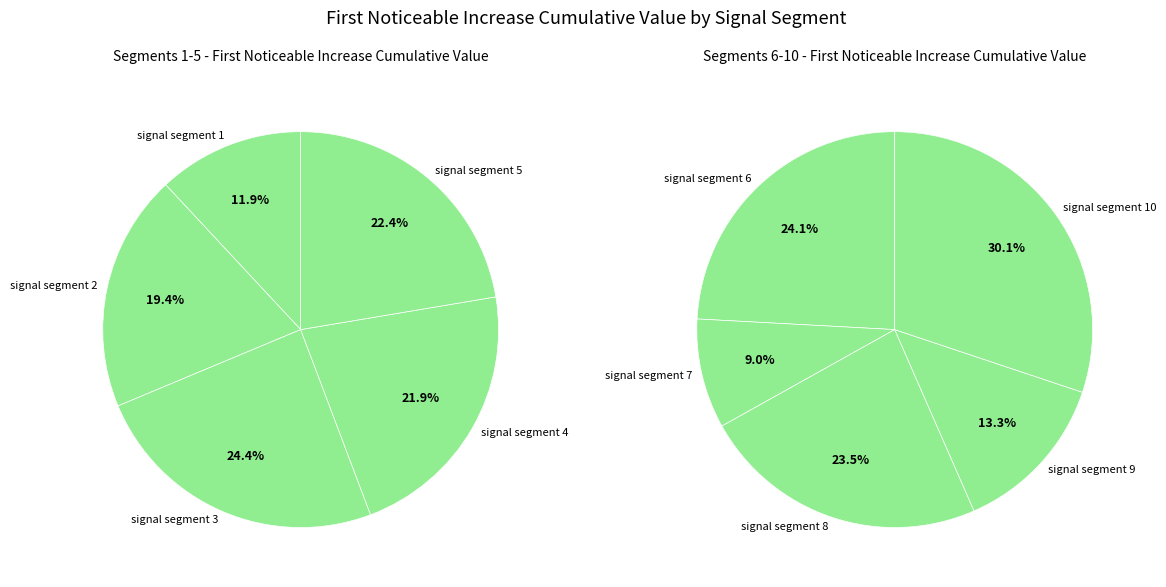

Does any single category account for the majority?

No